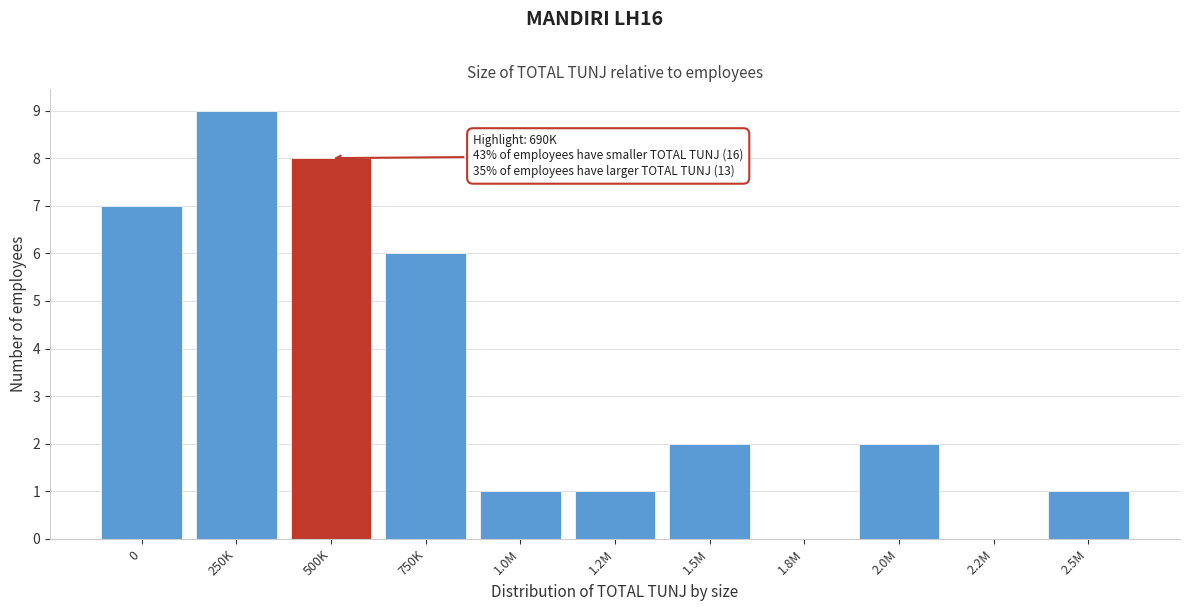

Reading left to right, transcribe all the data shown in this chart.

0=7	250K=9	500K=8	750K=6	1.0M=1	1.2M=1	1.5M=2	1.8M=0	2.0M=2	2.2M=0	2.5M=1